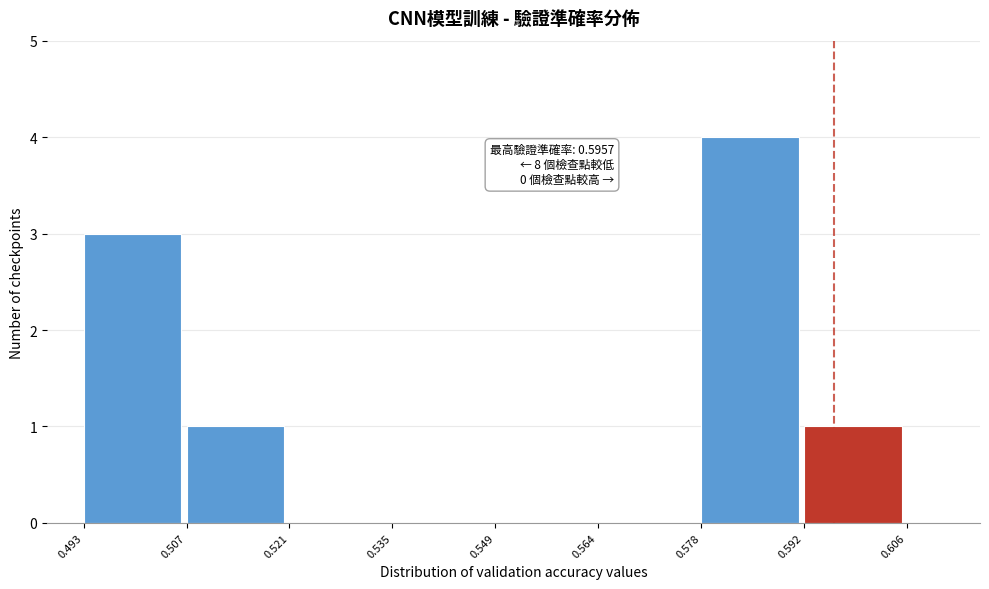

Which range on the x-axis has the tallest bar?

0.578 to 0.592